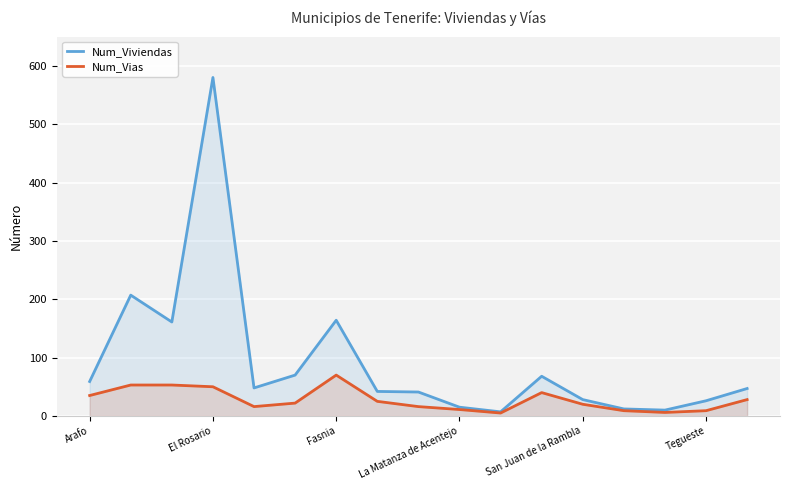

Which series has the largest total across all categories?

Num_Viviendas